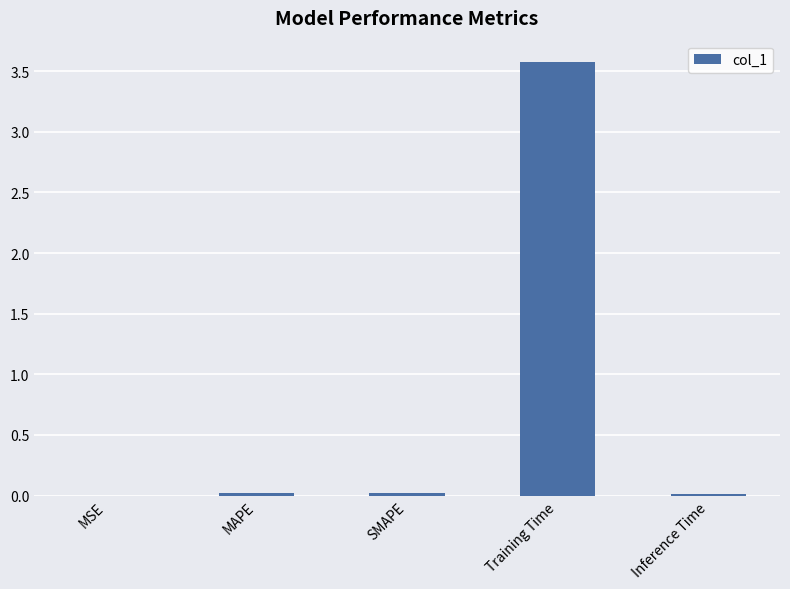

Are the bars grouped side by side (vs. stacked)?

No